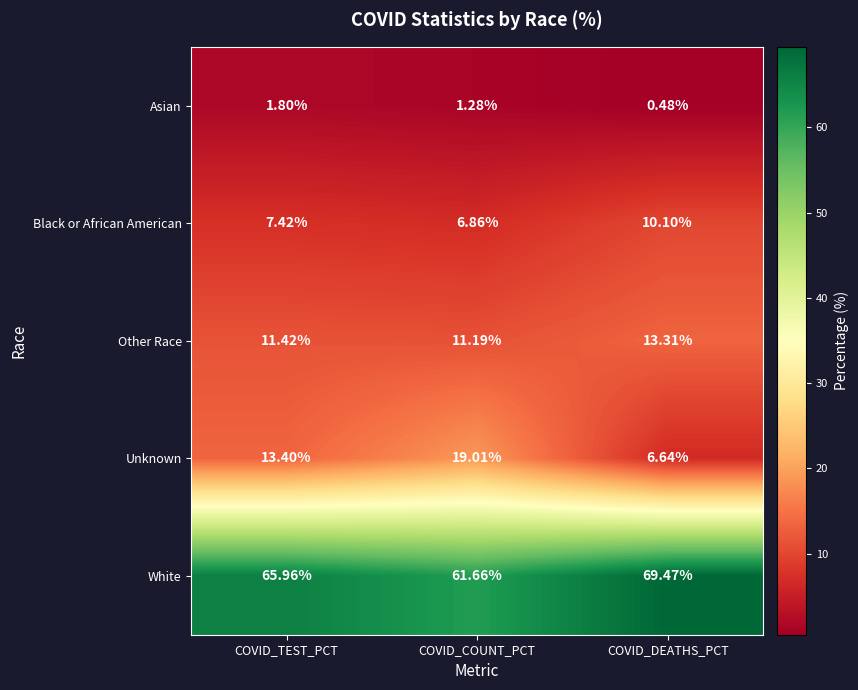

List the series in order of their peak value, highest first.

White, Unknown, Other Race, Black or African American, Asian